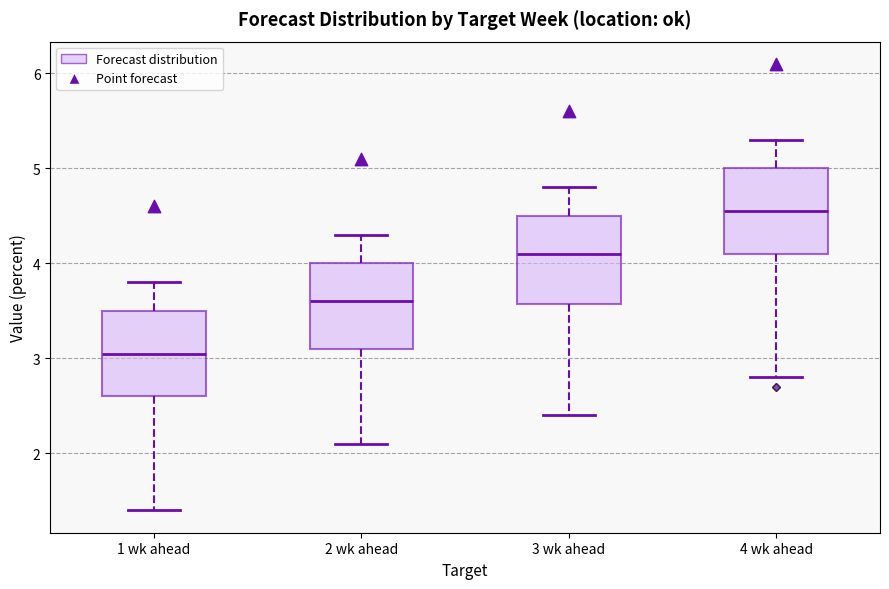

Which box's median line is the lowest?

1 wk ahead